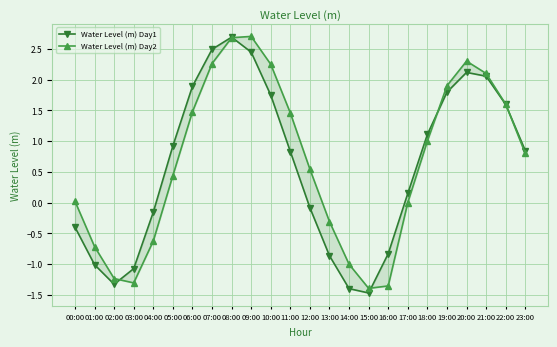

What is the difference between the Water Level (m) Day1 values at 07:00 and 17:00?

2.3